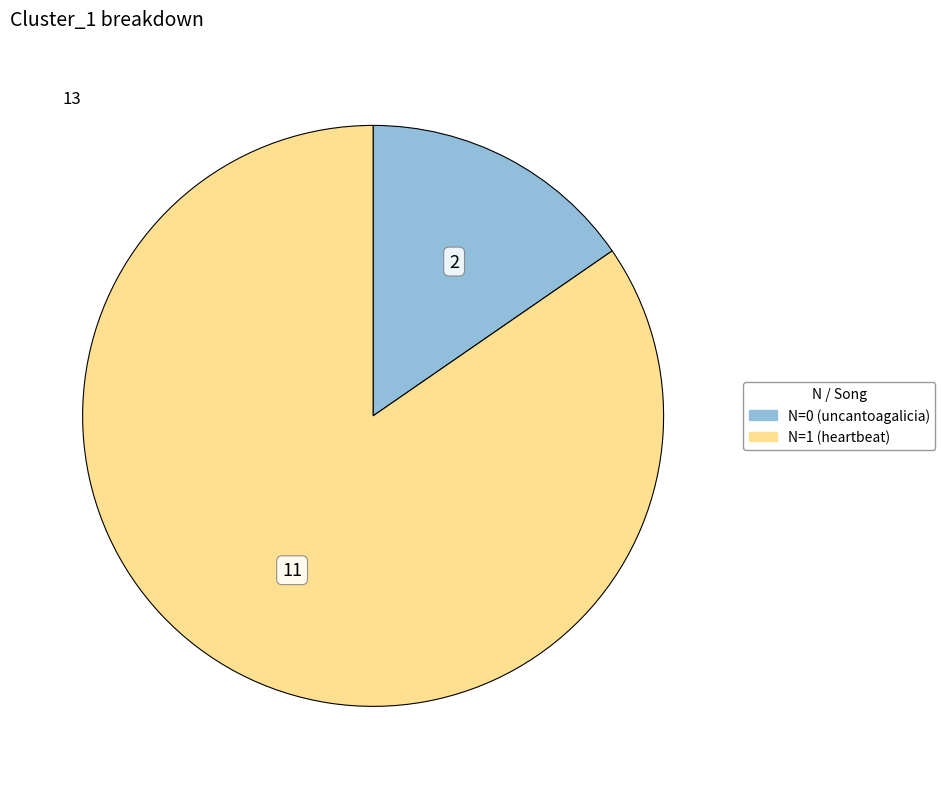

Is there any slice that represents more than half of the pie?

Yes